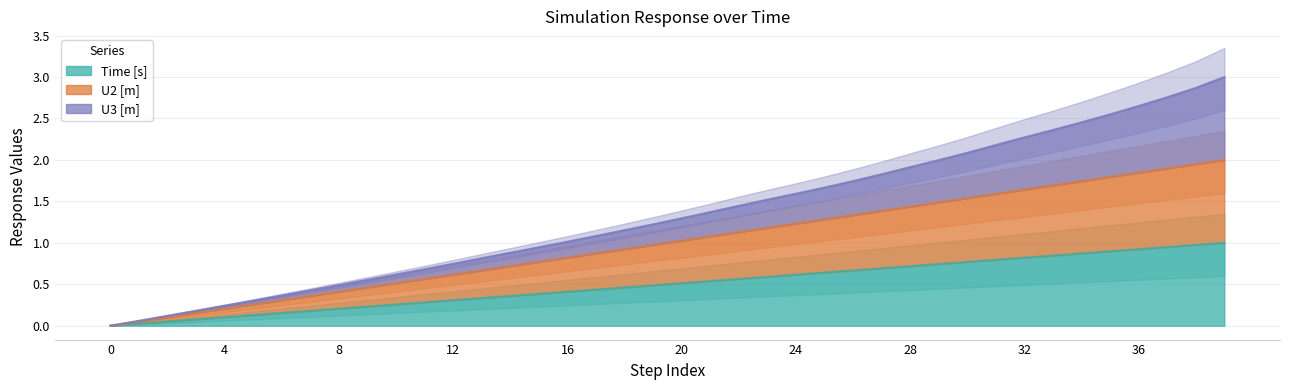

Does the chart display data point markers on the line(s)?

No